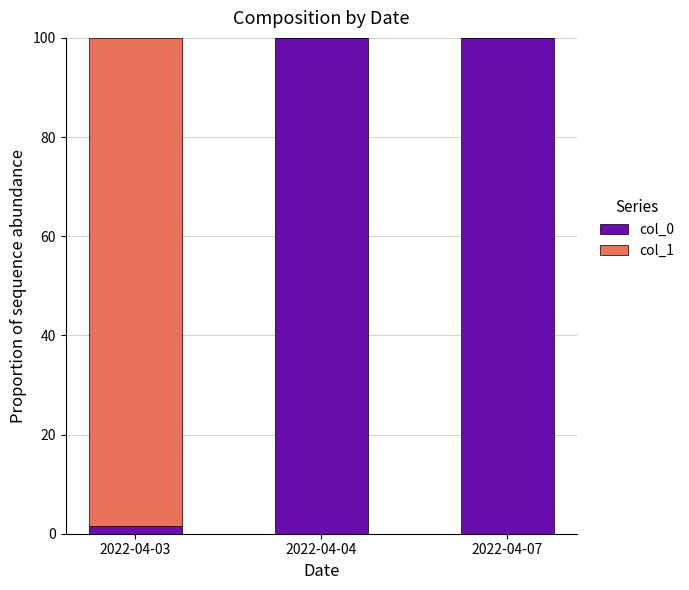

What is the total value across all series at 2022-04-07?

100.0